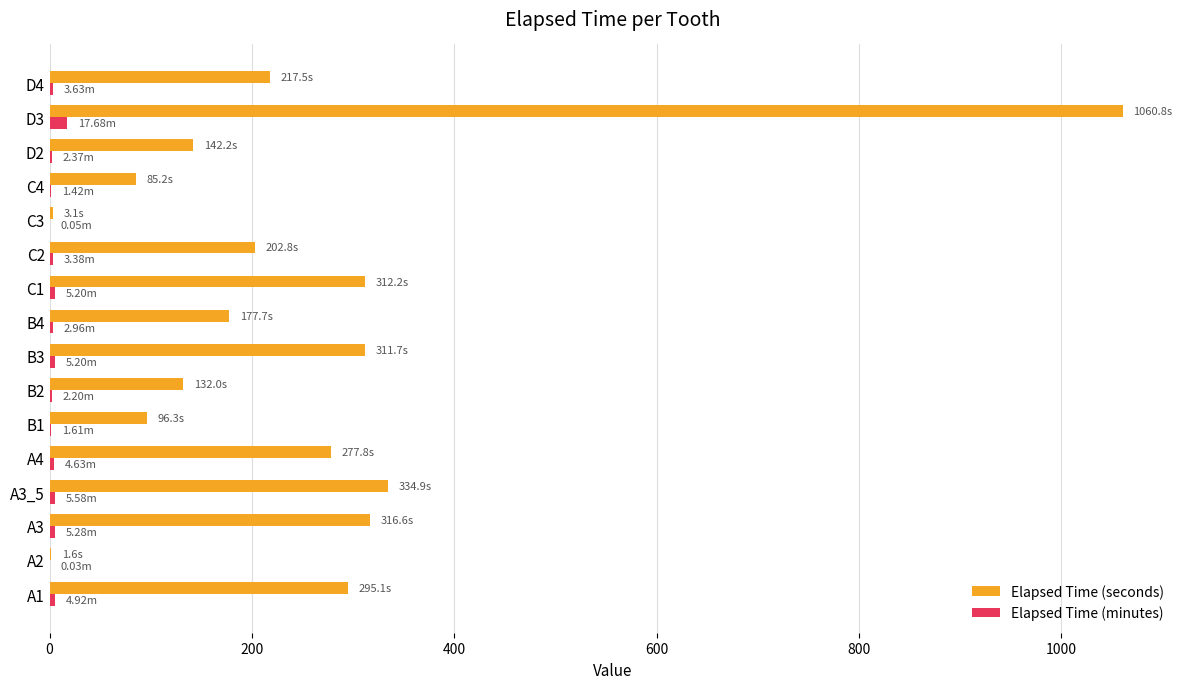

How many data points in Elapsed Time (minutes) are above 3?

9